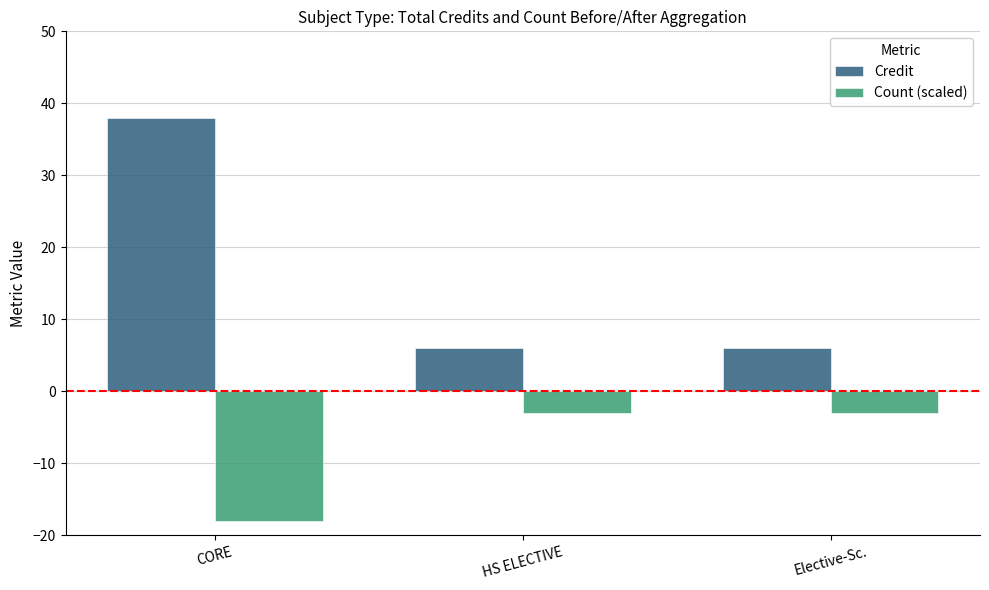

At which category is the sum across all series the highest?

CORE